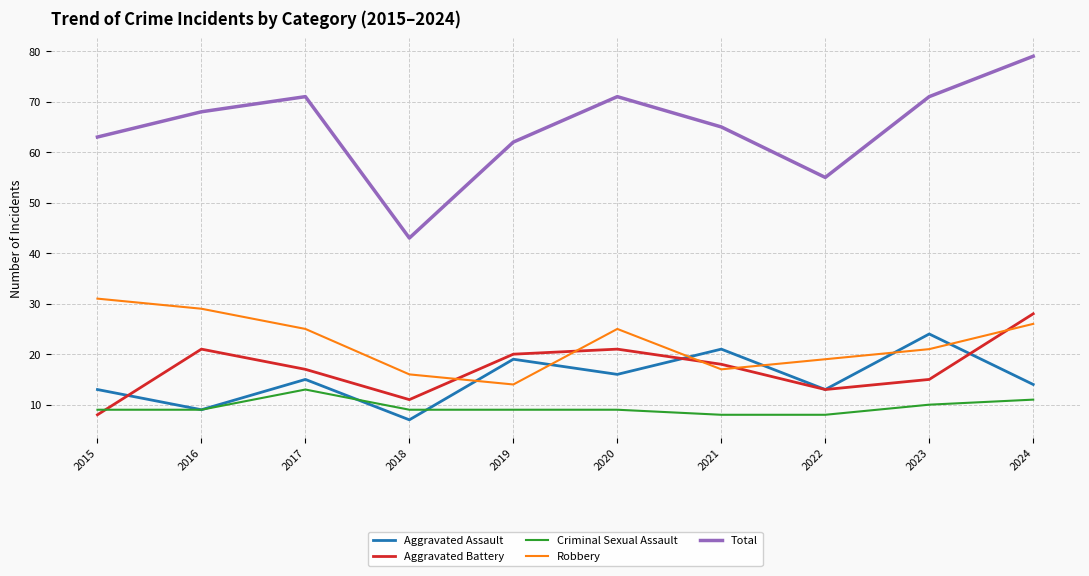

True or false: Criminal Sexual Assault and Robbery intersect in this chart.

False